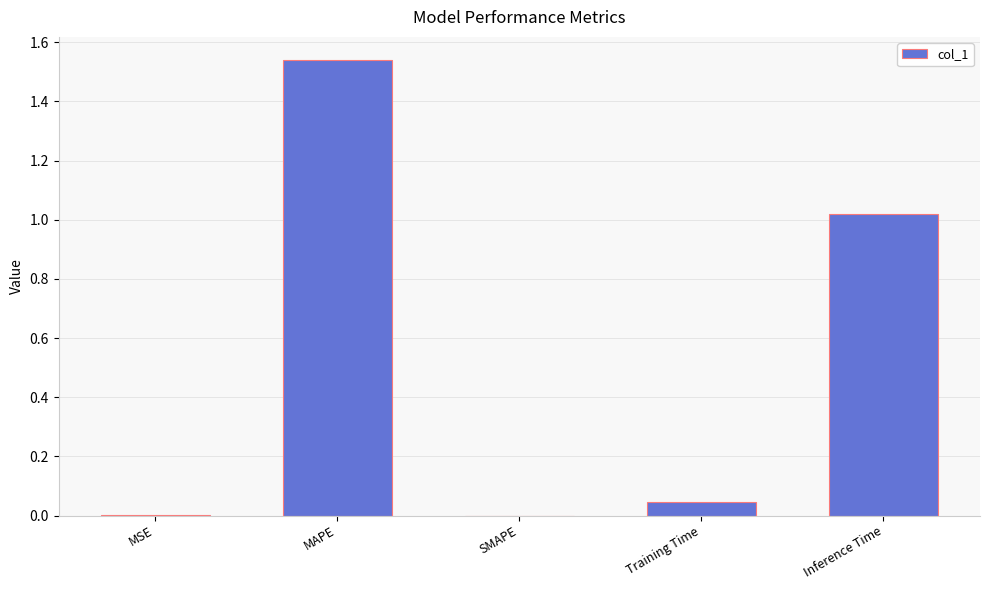

Between MSE and Training Time, which is larger?

Training Time